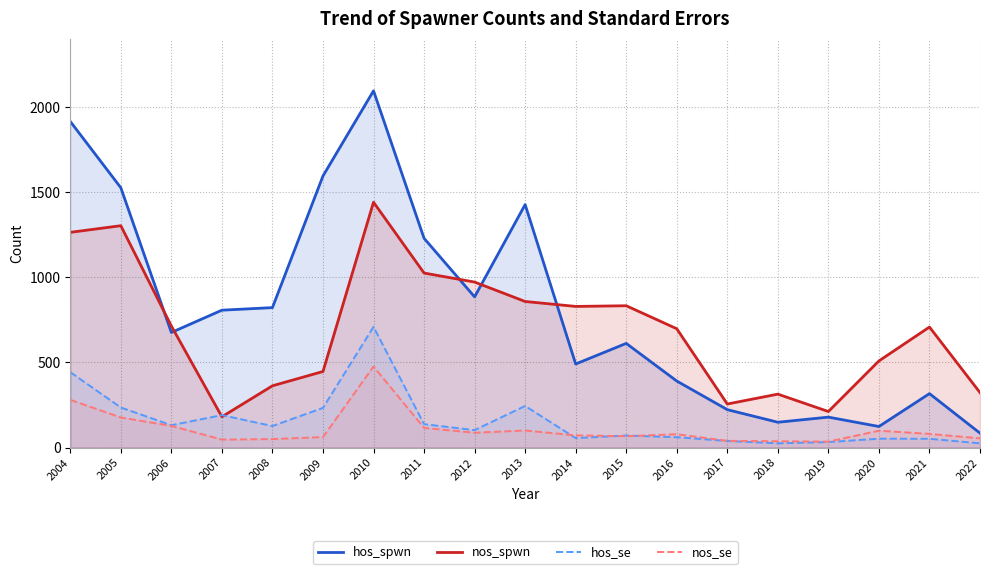

Reading left to right, what are all the values shown in this chart?

hos_spwn: 2004=1915.0	2005=1526.0	2006=676.0	2007=807.0	2008=822.0	2009=1595.0	2010=2095.0	2011=1229.0	2012=885.0	2013=1427.0	2014=491.0	2015=612.0	2016=391.0	2017=223.0	2018=149.0	2019=179.0	2020=124.0	2021=317.0	2022=85.0
nos_spwn: 2004=1264.0	2005=1303.0	2006=714.0	2007=181.0	2008=363.0	2009=447.0	2010=1441.0	2011=1025.0	2012=972.0	2013=858.0	2014=829.0	2015=833.0	2016=698.0	2017=256.0	2018=314.0	2019=212.0	2020=509.0	2021=708.0	2022=323.0
hos_se: 2004=443.1	2005=235.5	2006=131.6	2007=190.8	2008=126.7	2009=233.3	2010=708.9	2011=137.8	2012=102.8	2013=244.5	2014=55.9	2015=71.0	2016=61.2	2017=39.0	2018=25.4	2019=32.7	2020=52.4	2021=51.9	2022=25.3
nos_se: 2004=280.8	2005=176.9	2006=127.6	2007=47.1	2008=50.2	2009=61.9	2010=476.1	2011=115.7	2012=87.5	2013=100.6	2014=71.8	2015=67.1	2016=78.7	2017=39.7	2018=37.3	2019=35.1	2020=99.4	2021=80.6	2022=54.6